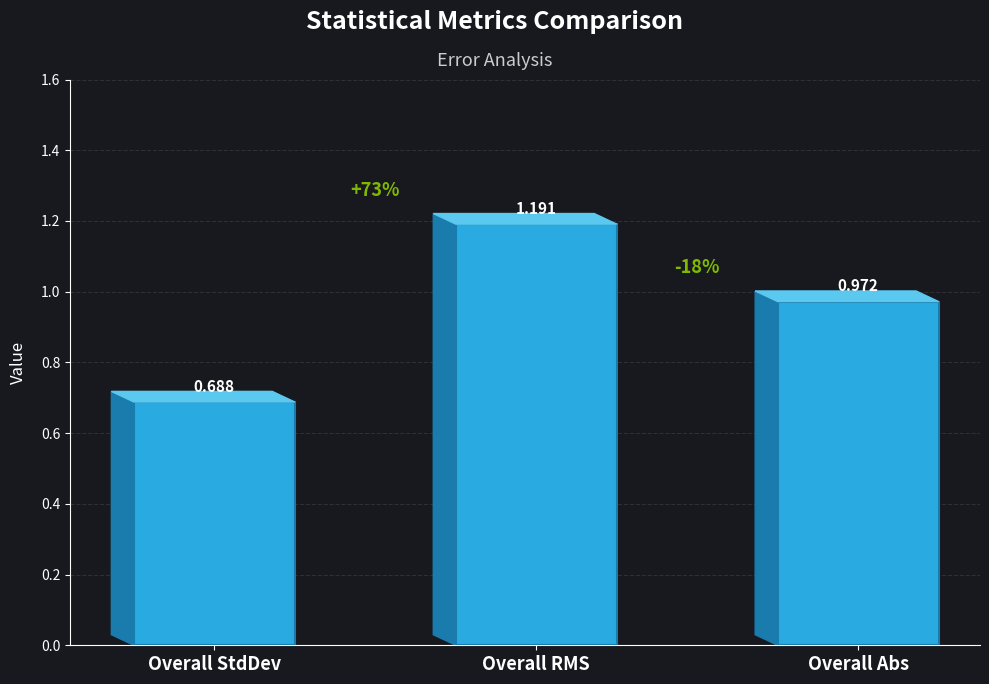

What is the label of the 2nd bar from the left?

Overall RMS